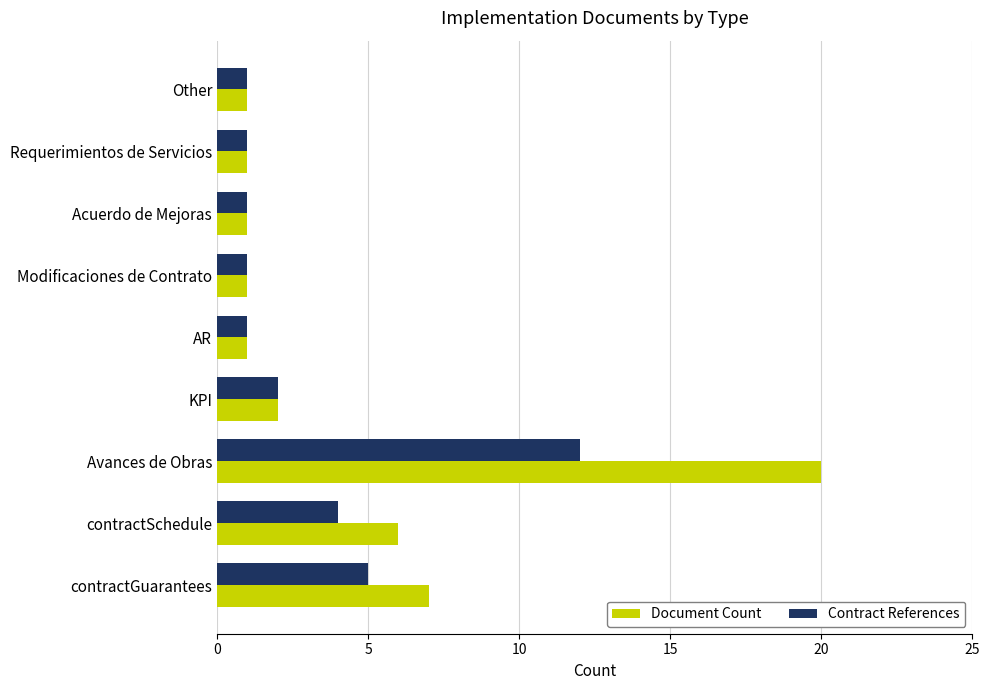

What are all the series names shown in the legend?

Document Count, Contract References